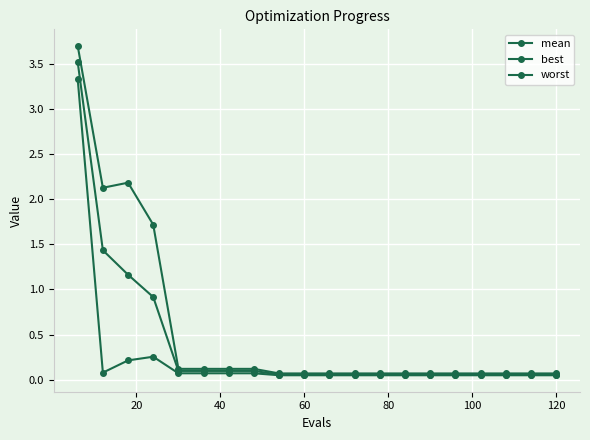

How many lines are shown in the chart?

3